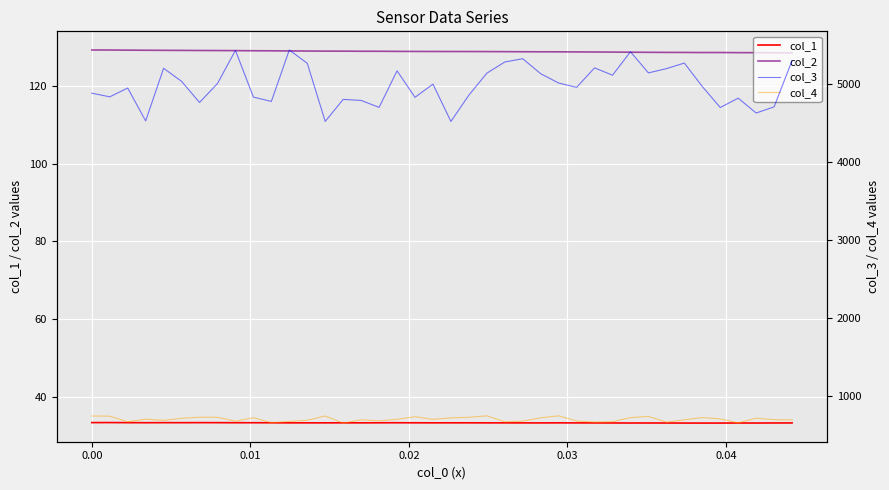

What are all the series names shown in the legend?

col_1, col_2, col_3, col_4